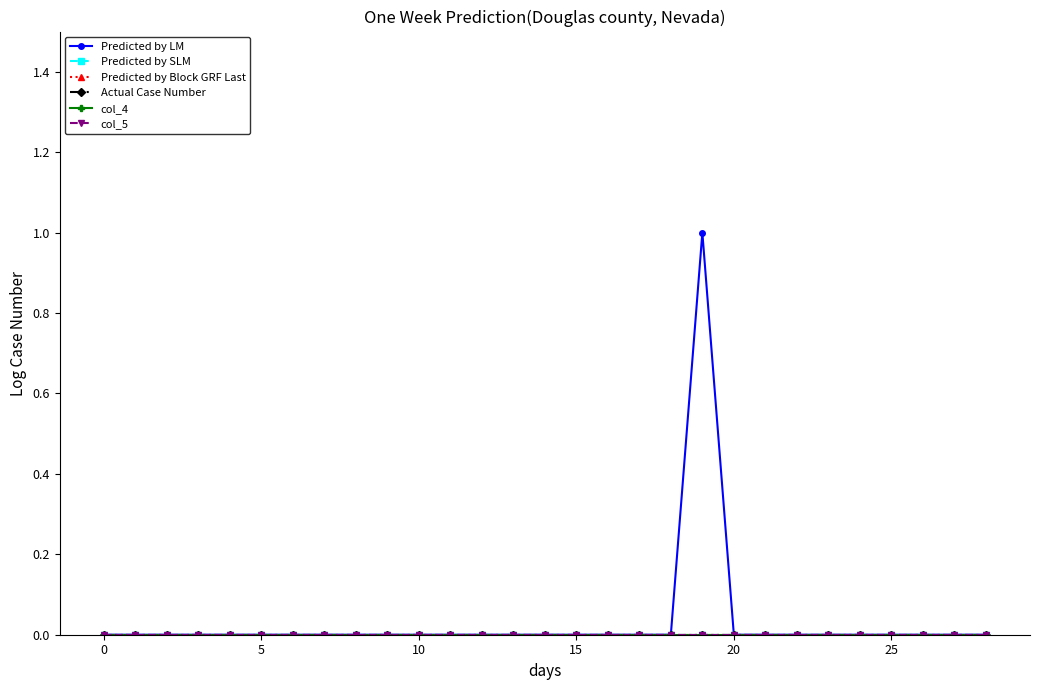

Is this an area chart (filled region under the line)?

No